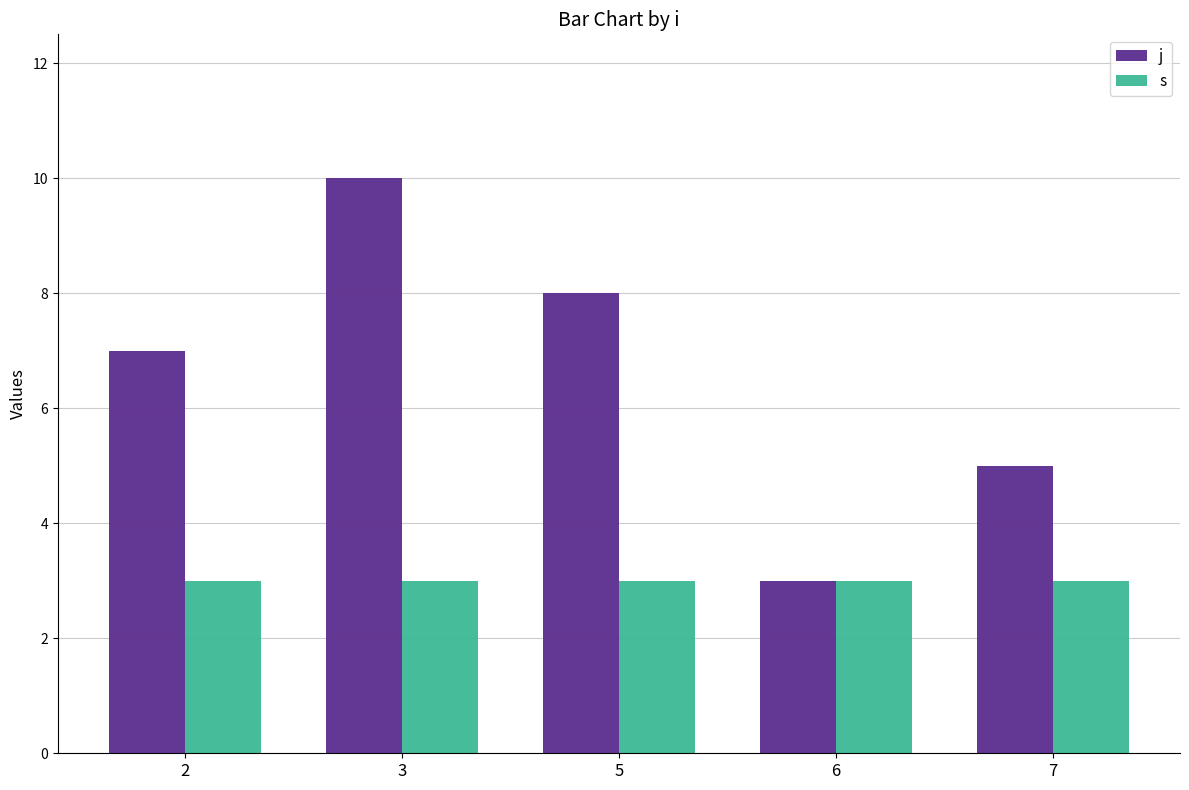

The value of s at 2 is 3. True or false?

True